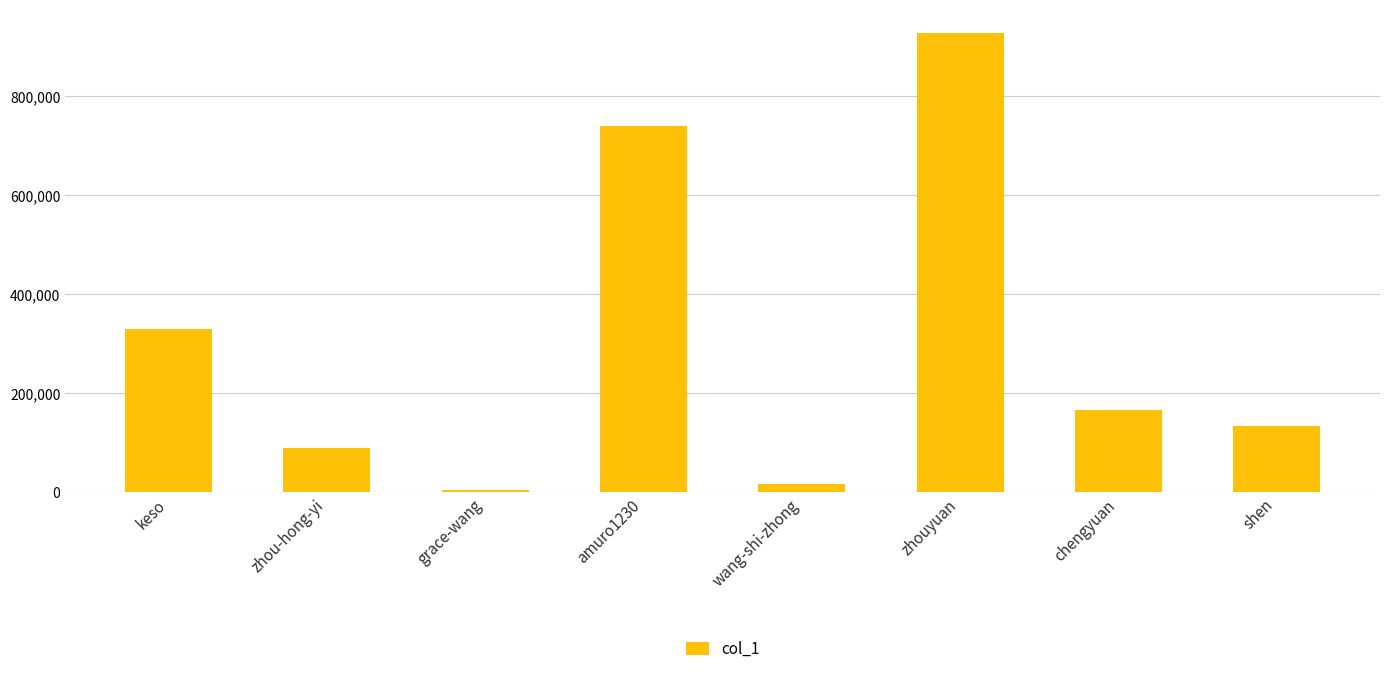

Reading left to right, what are all the values shown in this chart?

330054	89820	3925	739677	16958	928550	166979	134183